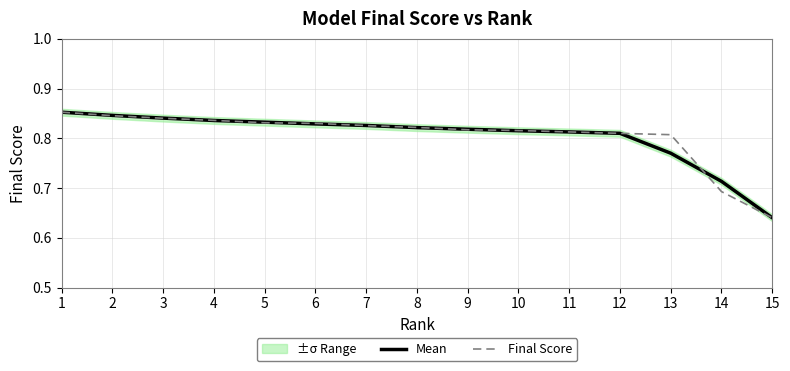

Between which two adjacent categories do Final Score and Mean first intersect?

3 and 4